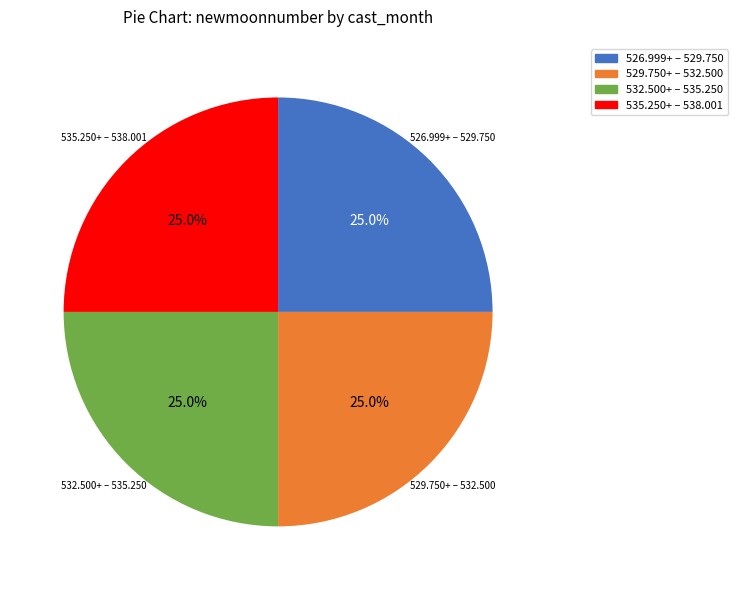

Is there any slice that represents more than half of the pie?

No